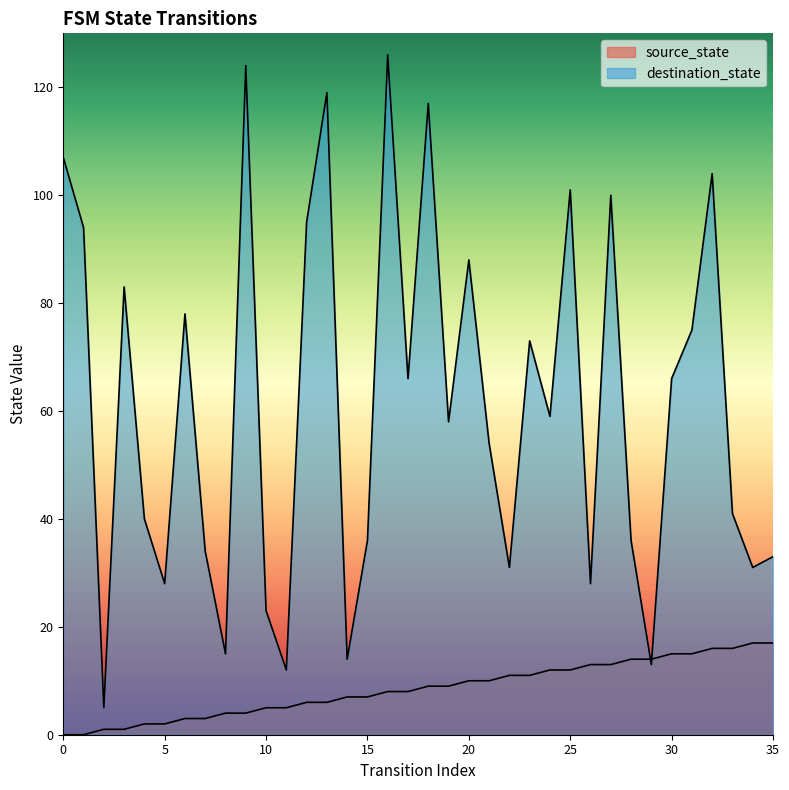

What is the difference between the maximum and minimum values in the destination_state series?

121